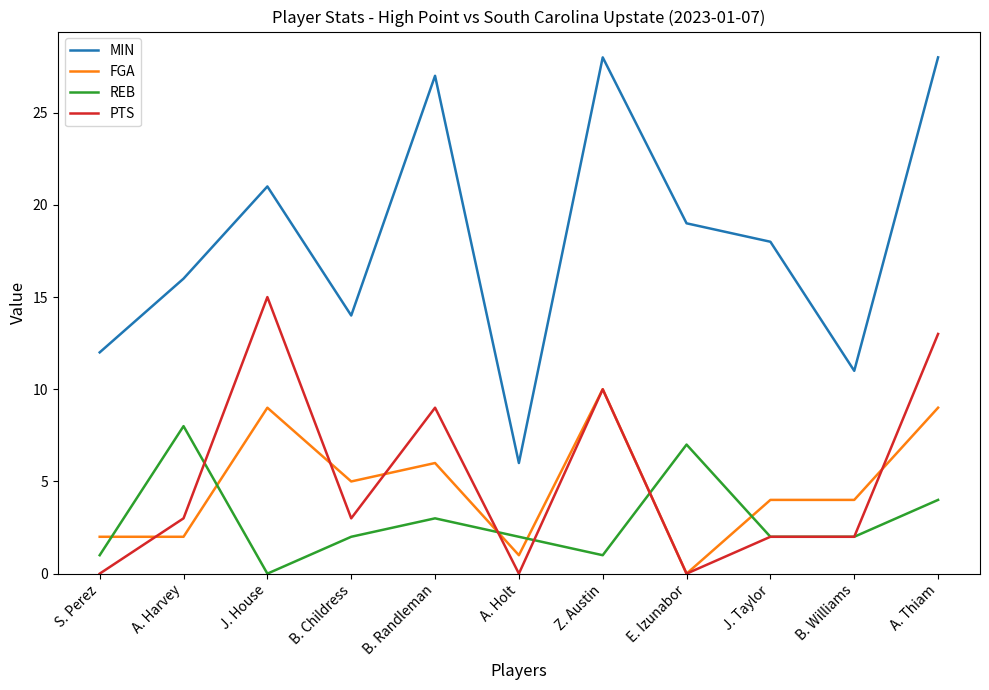

How many lines are shown in the chart?

4